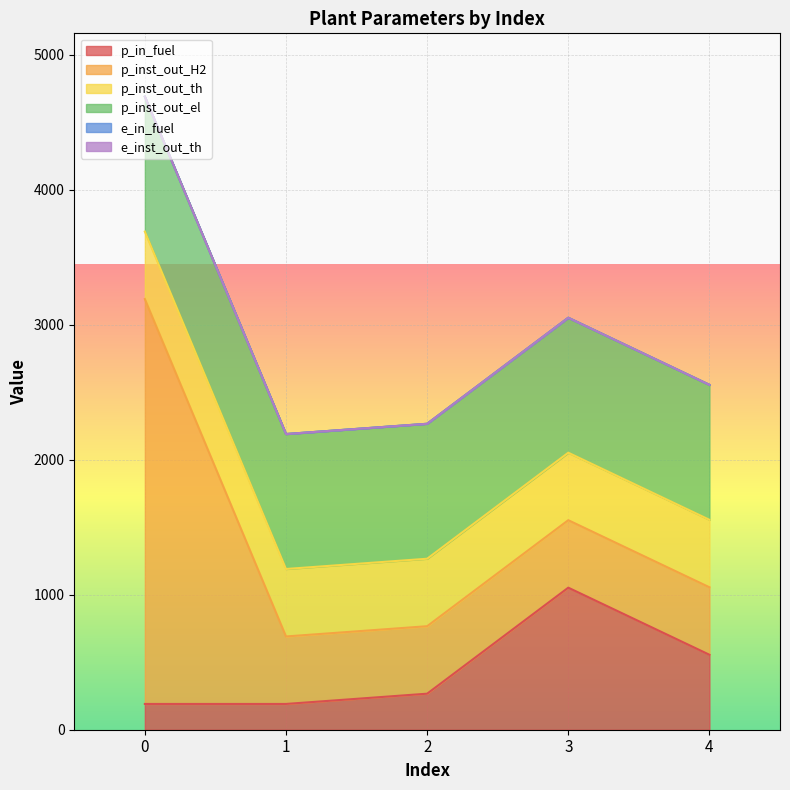

What are all the series names shown in the legend?

p_in_fuel, p_inst_out_H2, p_inst_out_th, p_inst_out_el, e_in_fuel, e_inst_out_th